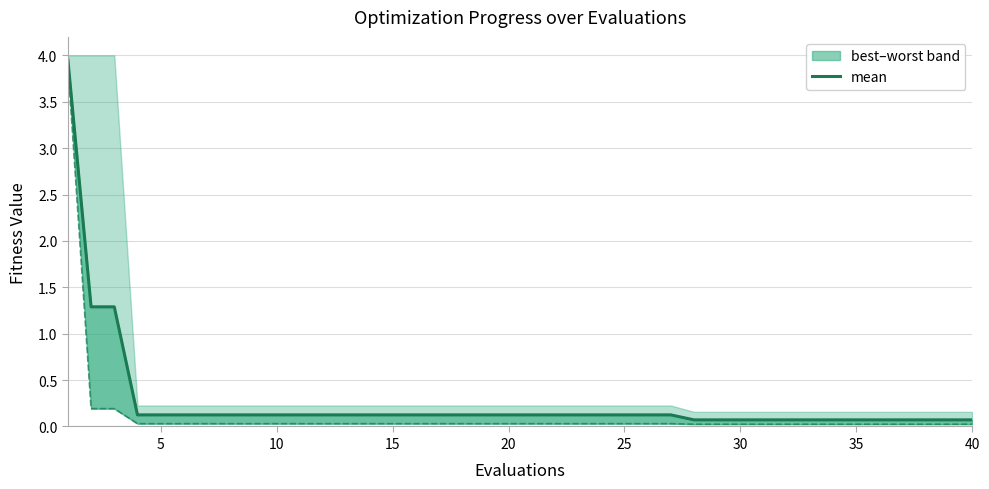

What is the difference between the values at 30 and 25?

0.1